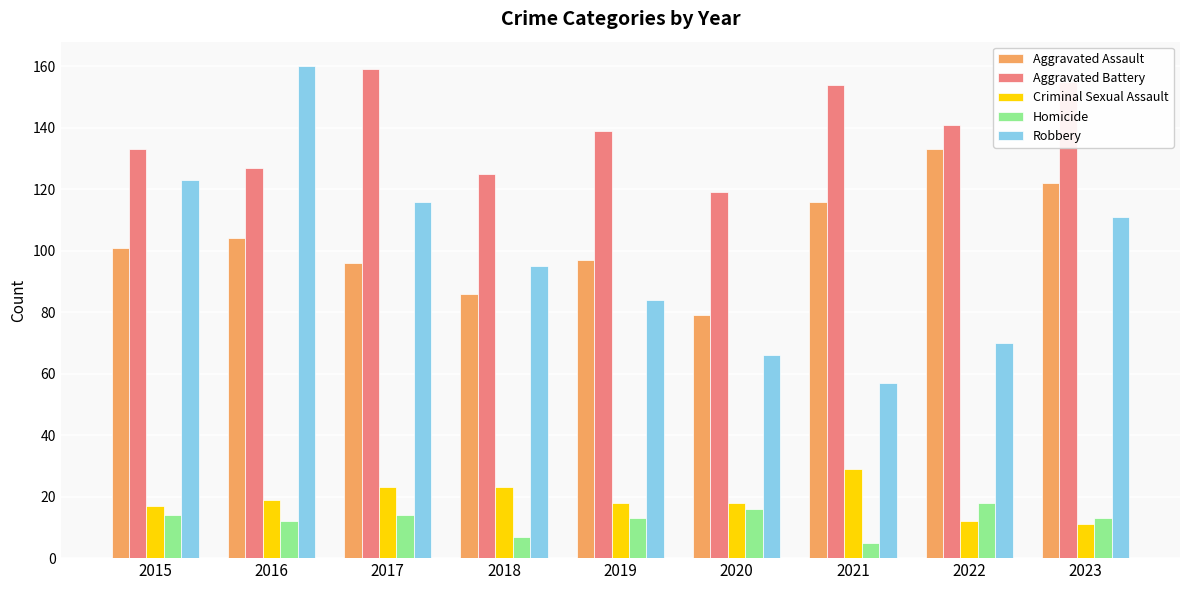

Is it true that Robbery equals 205 at 2017?

False